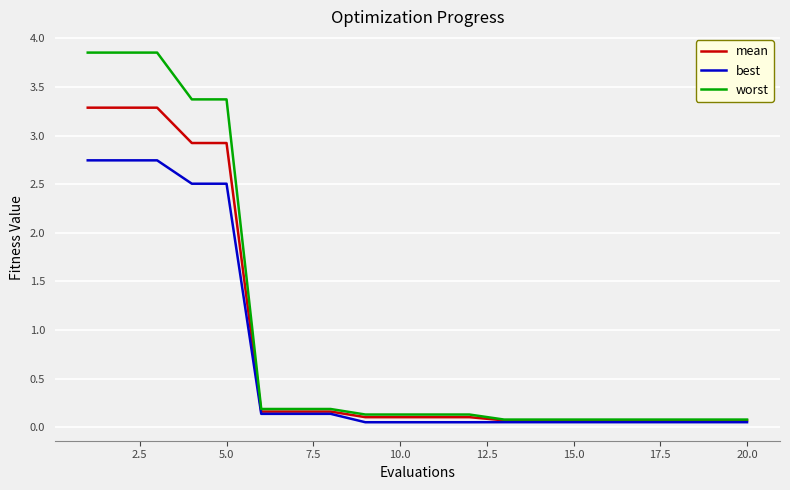

Rank the series by their maximum value, from lowest to highest.

best, mean, worst